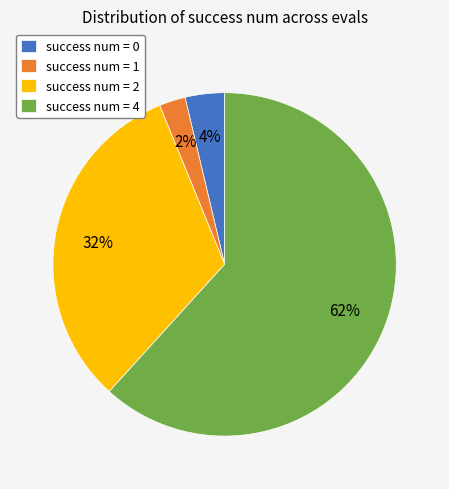

Rank the categories by value from highest to lowest.

success num = 4, success num = 2, success num = 0, success num = 1